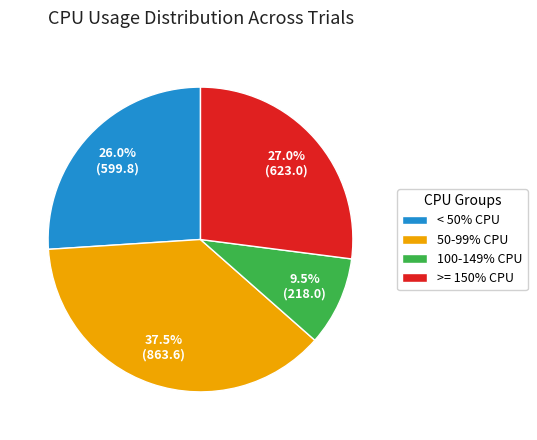

Which category has the smallest portion of the pie?

100-149% CPU